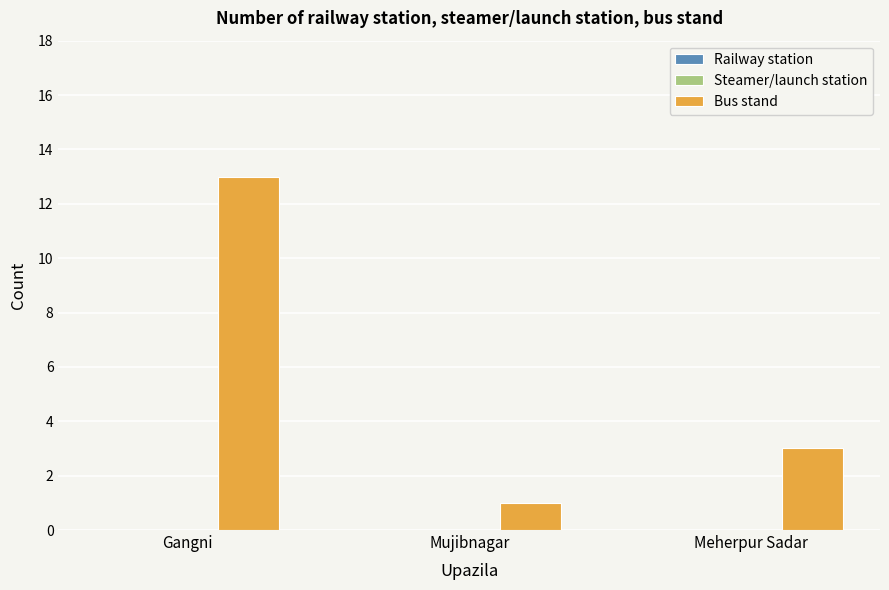

The value at Gangni is 7. True or false?

False